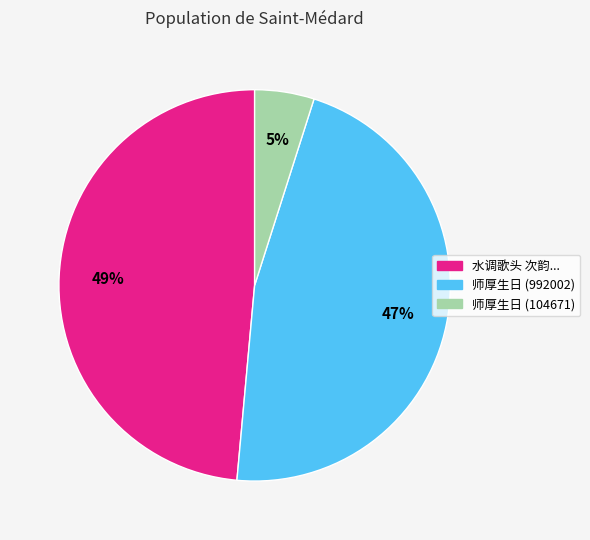

Is there a majority slice in this chart?

No